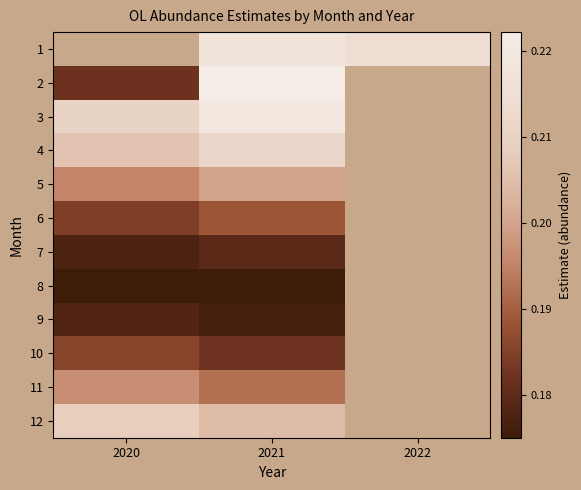

The value of 12 at 2021 is 0.1. True or false?

False